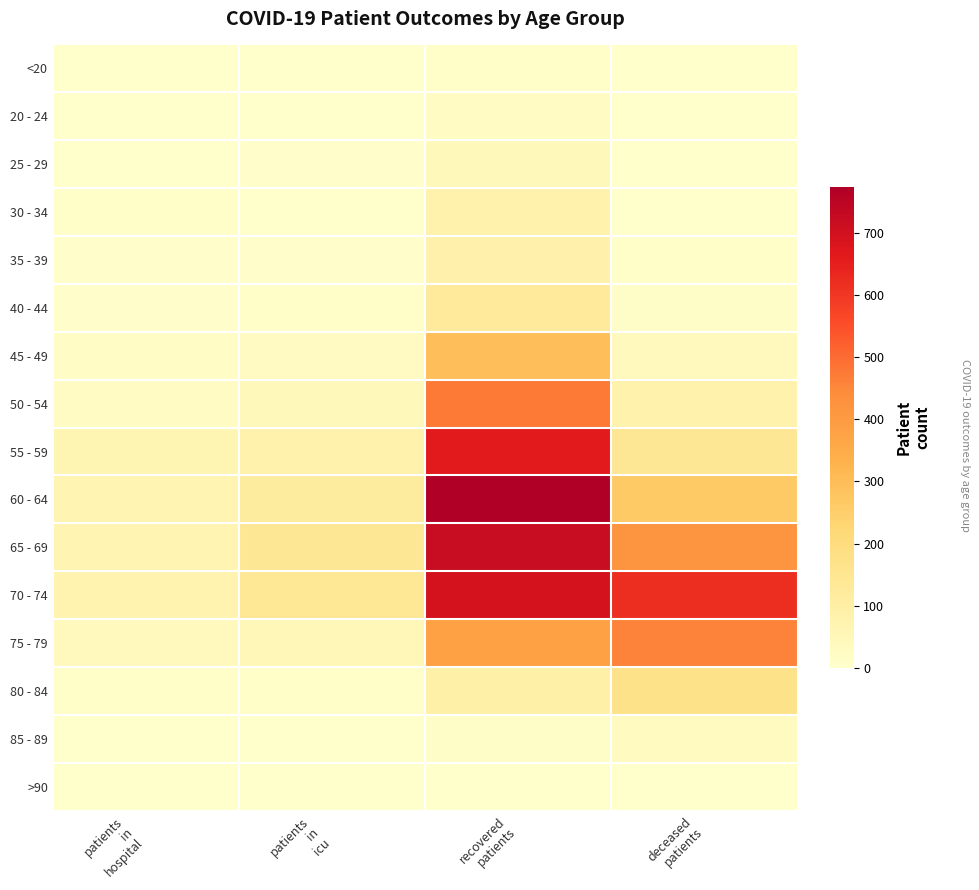

Which category has the lowest value across all series?

deceased
patients